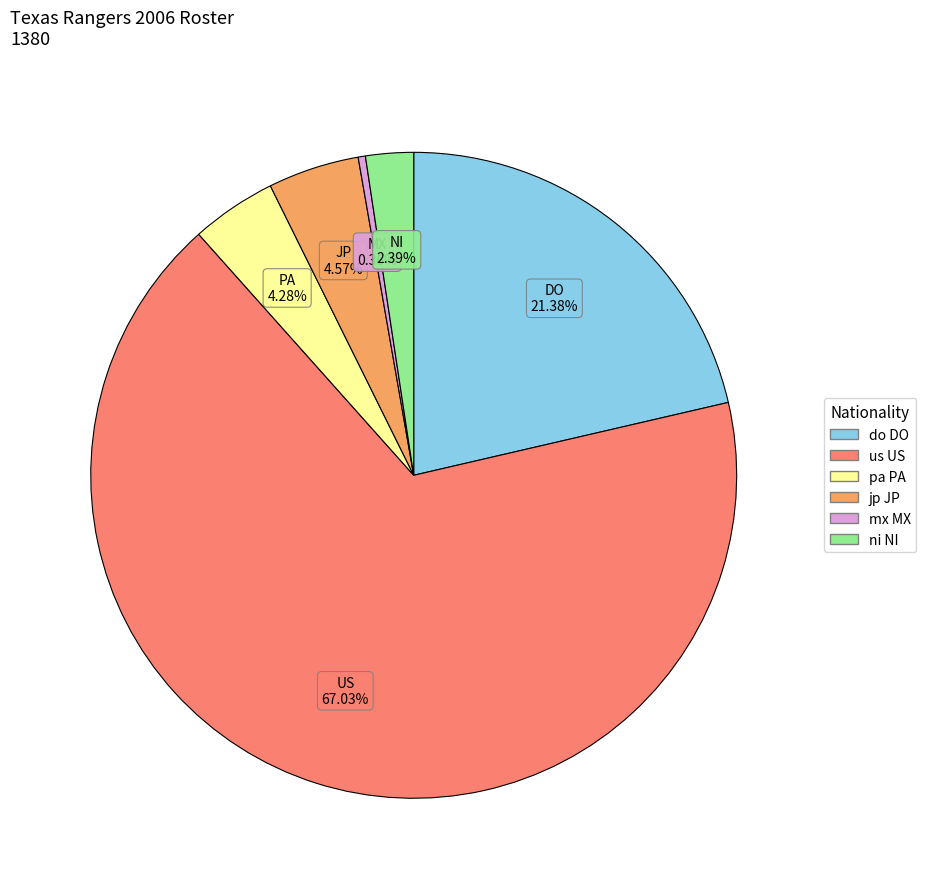

What is the ratio of the value at pa PA to the value at us US?

0.1